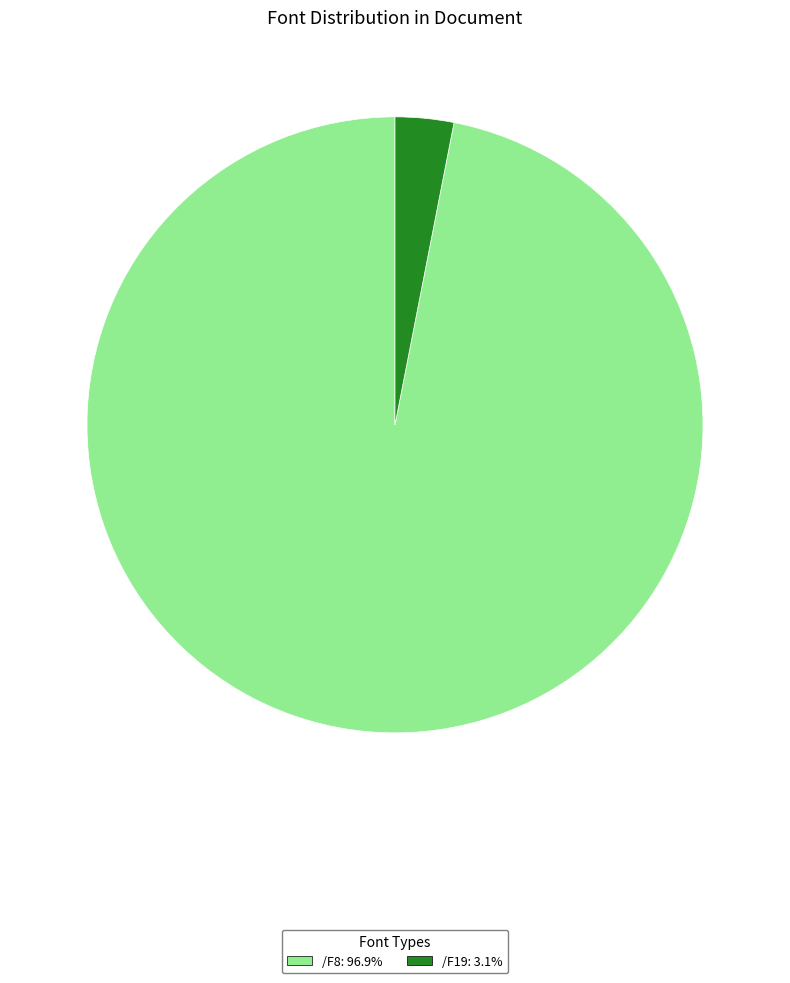

What is the ratio of the value at /F8: 96.9% to the value at /F19: 3.1%?

31.6